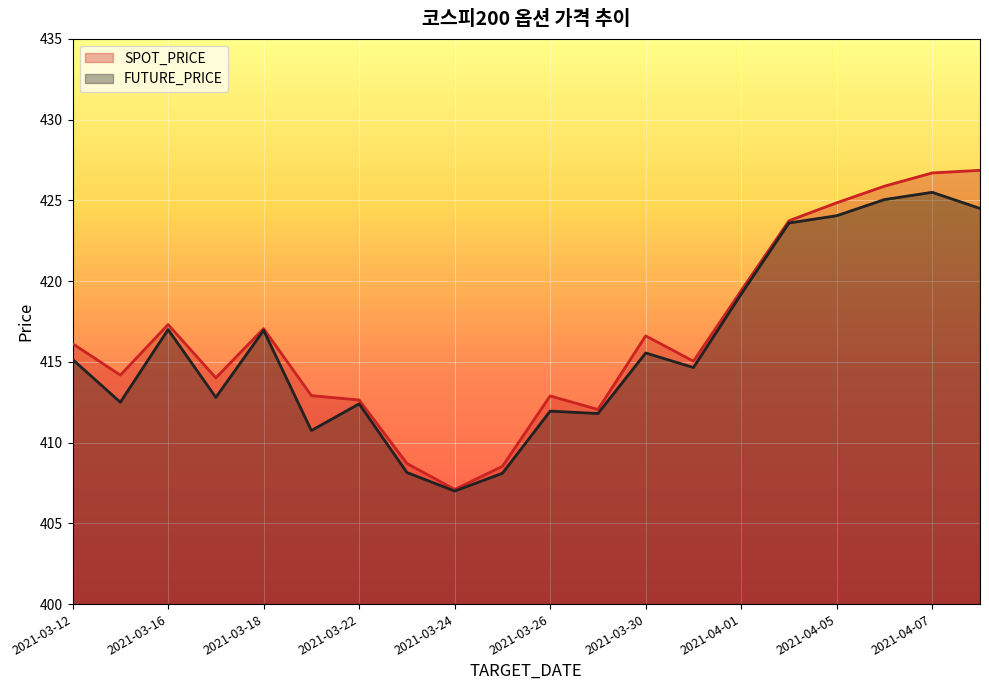

What is the maximum value shown in the chart?

426.9